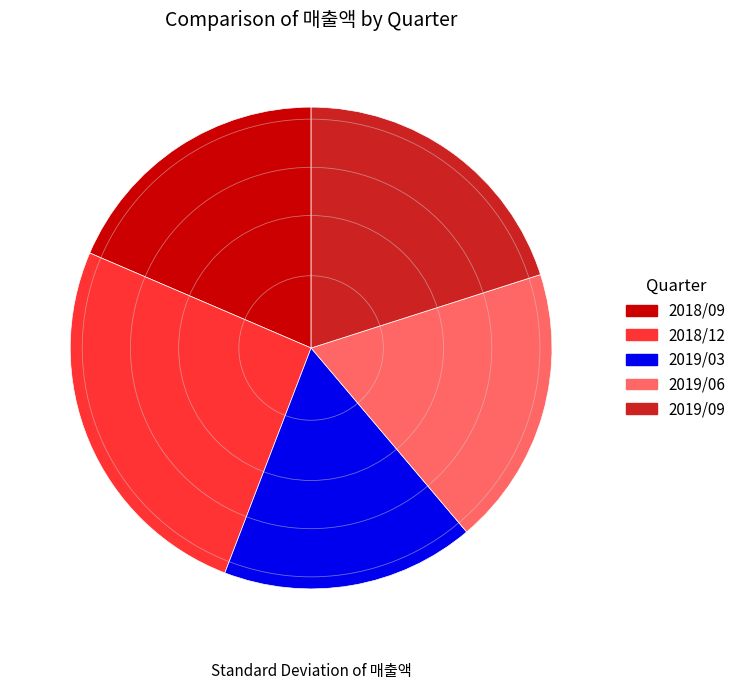

Which has a higher value, 2018/09 or 2019/09?

2019/09